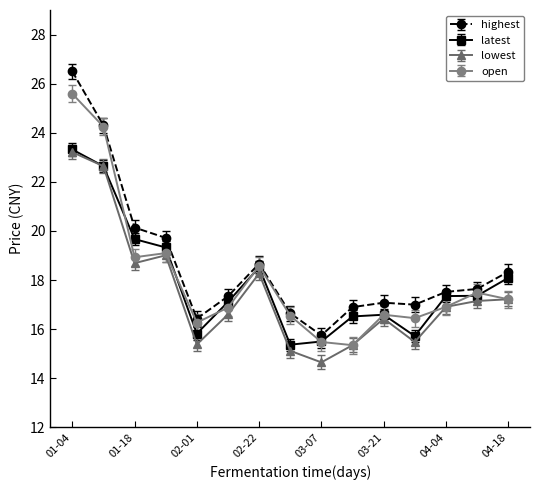

How many interior local valleys does the lowest series have?

4